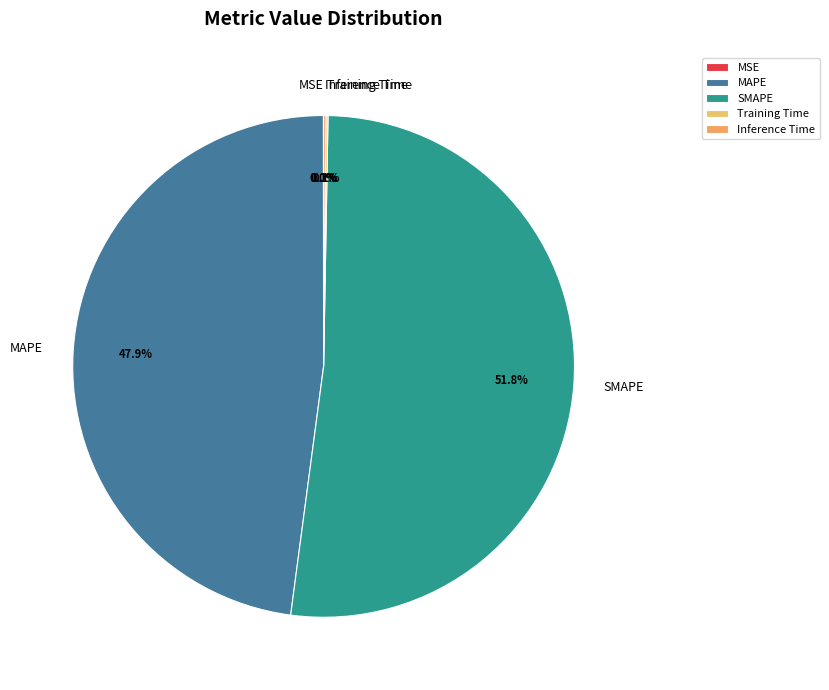

Approximately how many times larger is the value at SMAPE compared to MAPE?

1.1